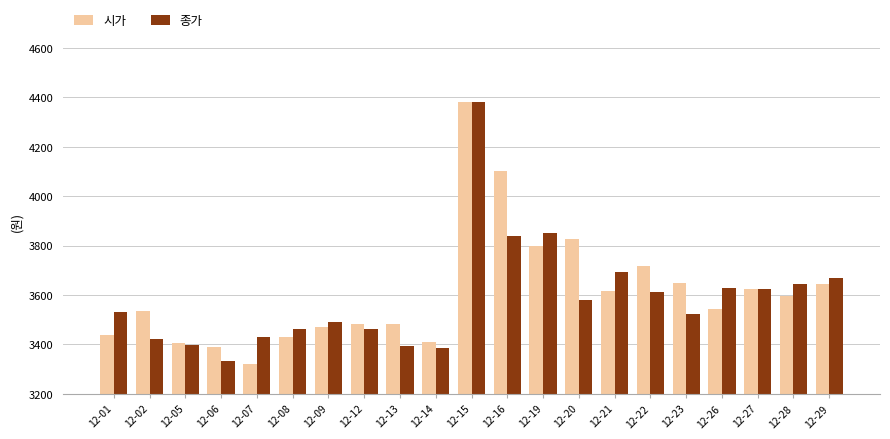

True or false: 시가 has a value of 3484 at 12-12.

True